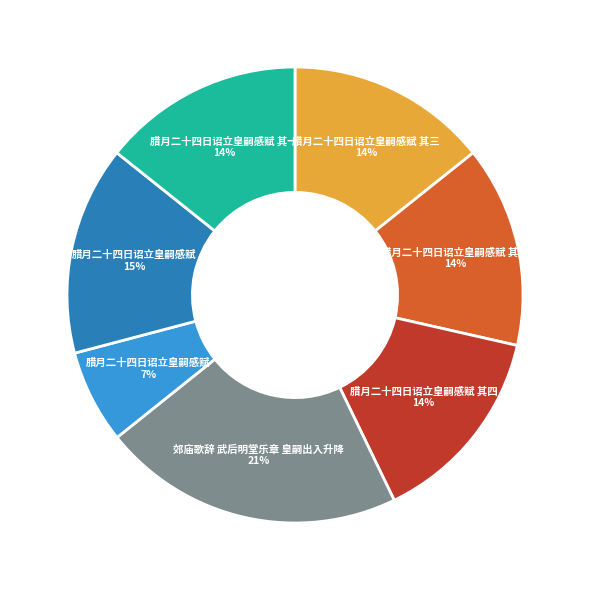

Is there a majority slice in this chart?

No